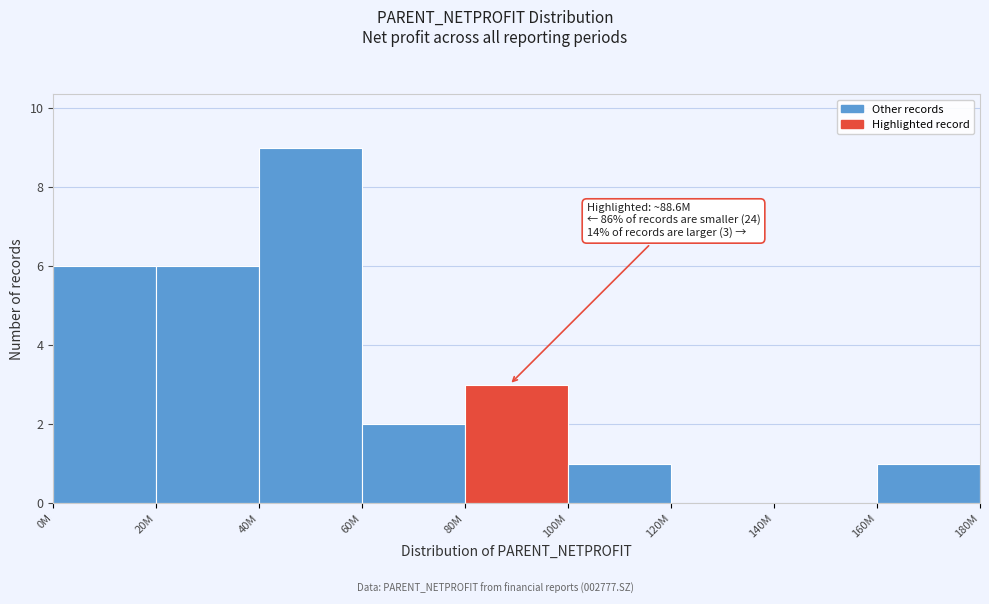

What is the sum of all values?

28